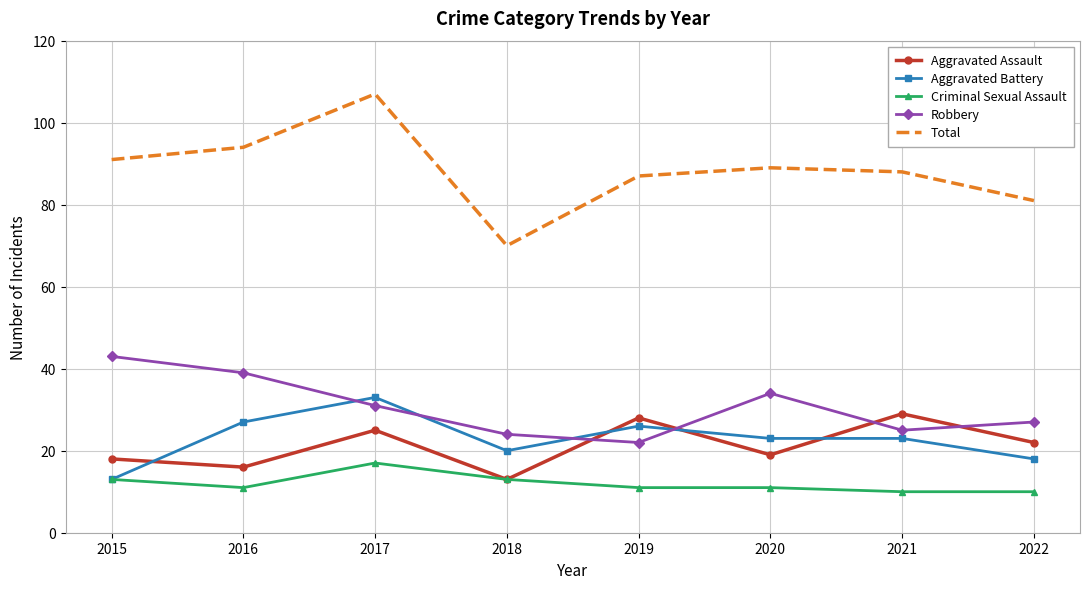

Reading left to right, extract all data points from this chart.

Aggravated Assault: 18	16	25	13	28	19	29	22
Aggravated Battery: 13	27	33	20	26	23	23	18
Criminal Sexual Assault: 13	11	17	13	11	11	10	10
Robbery: 43	39	31	24	22	34	25	27
Total: 91	94	107	70	87	89	88	81